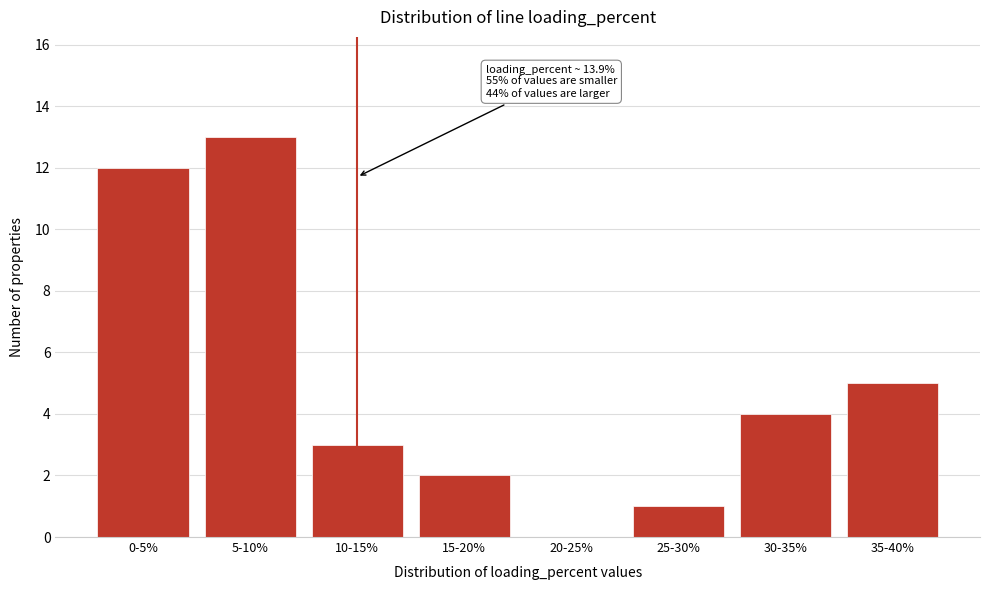

Reading right to left, list all the values displayed in this chart.

35-40%=5	30-35%=4	25-30%=1	20-25%=0	15-20%=2	10-15%=3	5-10%=13	0-5%=12